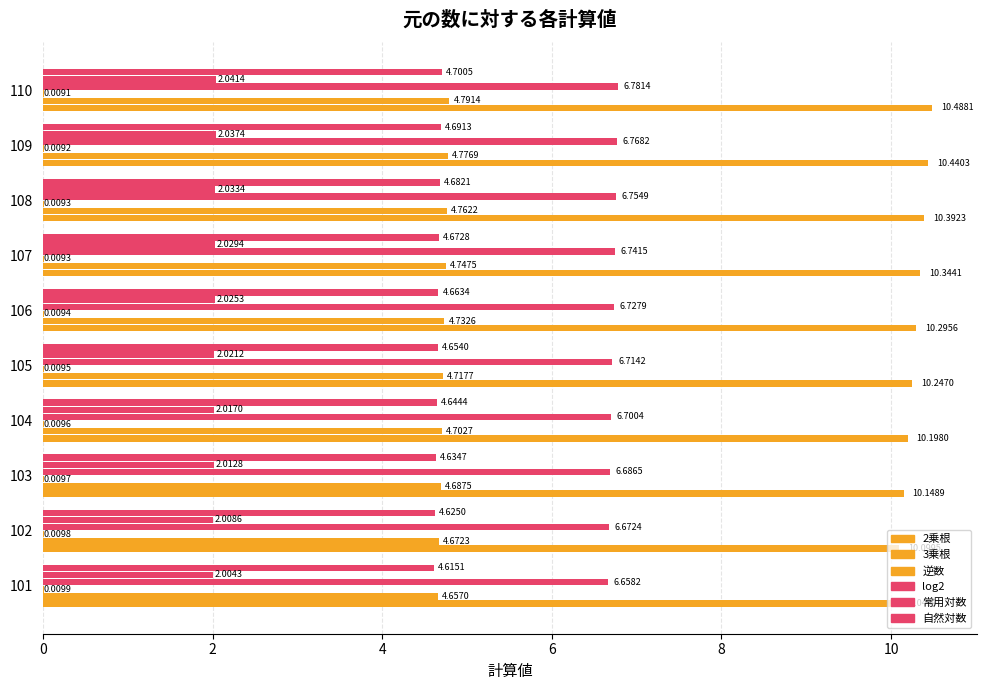

Count the number of data series in this chart.

6